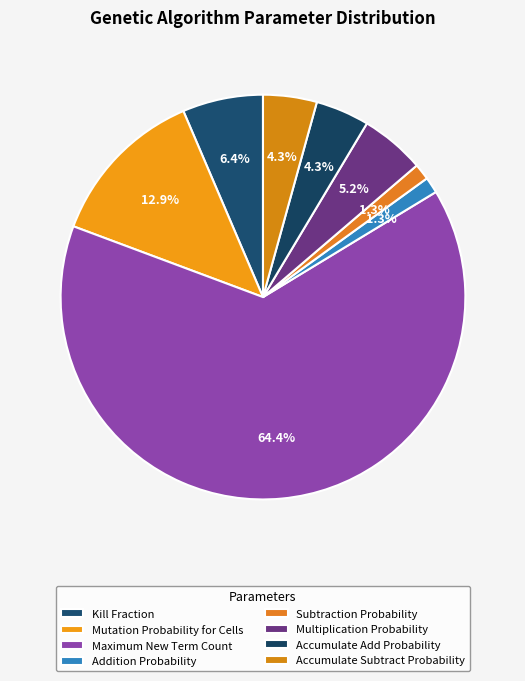

What is the majority slice?

Maximum New Term Count